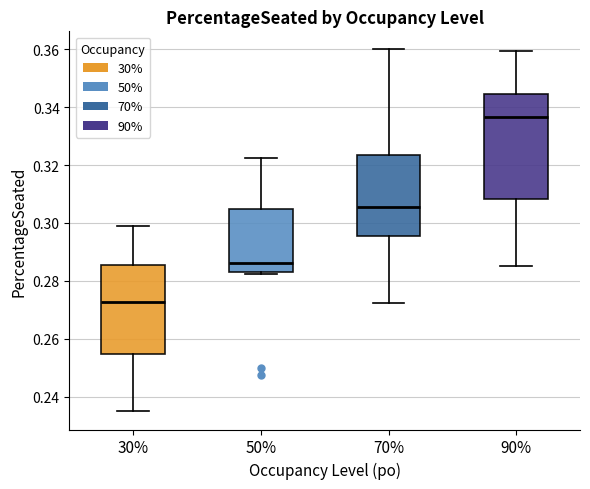

Comparing the boxes themselves (not the whiskers), which one is the tallest?

90%